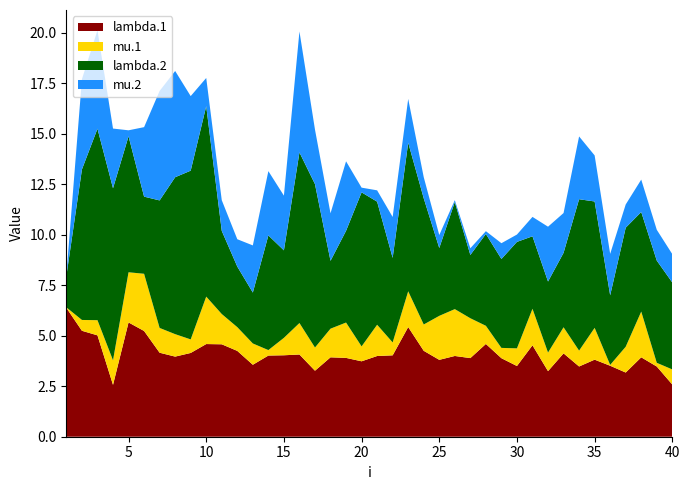

Reading left to right, transcribe all the data shown in this chart.

lambda.1: 1=6.4	2=5.2	3=5.0	4=2.6	5=5.7	6=5.2	7=4.2	8=4.0	9=4.1	10=4.6	11=4.6	12=4.2	13=3.6	14=4.0	15=4.0	16=4.1	17=3.3	18=3.9	19=3.9	20=3.7	21=4.0	22=4.0	23=5.4	24=4.3	25=3.8	26=4.0	27=3.9	28=4.6	29=3.9	30=3.5	31=4.5	32=3.2	33=4.1	34=3.5	35=3.8	36=3.5	37=3.2	38=3.9	39=3.5	40=2.6
mu.1: 1=0.0	2=0.5	3=0.8	4=1.2	5=2.5	6=2.8	7=1.2	8=1.1	9=0.7	10=2.3	11=1.5	12=1.2	13=1.1	14=0.3	15=0.9	16=1.6	17=1.1	18=1.4	19=1.7	20=0.7	21=1.5	22=0.6	23=1.8	24=1.3	25=2.2	26=2.3	27=2.0	28=0.9	29=0.5	30=0.9	31=1.8	32=0.9	33=1.3	34=0.8	35=1.6	36=0.0	37=1.3	38=2.3	39=0.2	40=0.7
lambda.2: 1=1.6	2=7.5	3=9.5	4=8.5	5=6.7	6=3.8	7=6.3	8=7.8	9=8.4	10=9.4	11=4.1	12=3.0	13=2.5	14=5.7	15=4.3	16=8.4	17=8.1	18=3.4	19=4.5	20=7.6	21=6.1	22=4.2	23=7.4	24=6.2	25=3.4	26=5.3	27=3.1	28=4.5	29=4.4	30=5.3	31=3.6	32=3.5	33=3.7	34=7.5	35=6.3	36=3.4	37=5.9	38=4.9	39=5.1	40=4.3
mu.2: 1=0.1	2=4.5	3=4.9	4=3.0	5=0.3	6=3.4	7=5.4	8=5.3	9=3.7	10=1.4	11=1.5	12=1.4	13=2.3	14=3.2	15=2.7	16=6.0	17=2.7	18=2.4	19=3.4	20=0.2	21=0.6	22=2.0	23=2.2	24=1.0	25=0.6	26=0.1	27=0.3	28=0.1	29=0.8	30=0.4	31=1.0	32=2.7	33=2.0	34=3.1	35=2.3	36=2.1	37=1.2	38=1.6	39=1.5	40=1.4